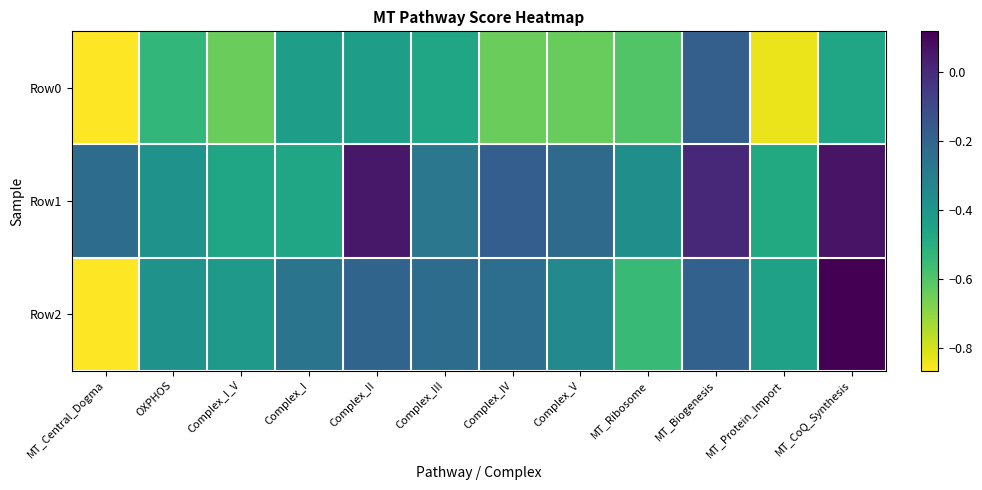

At Complex_IV, list the series in order from largest to smallest.

Row1, Row2, Row0